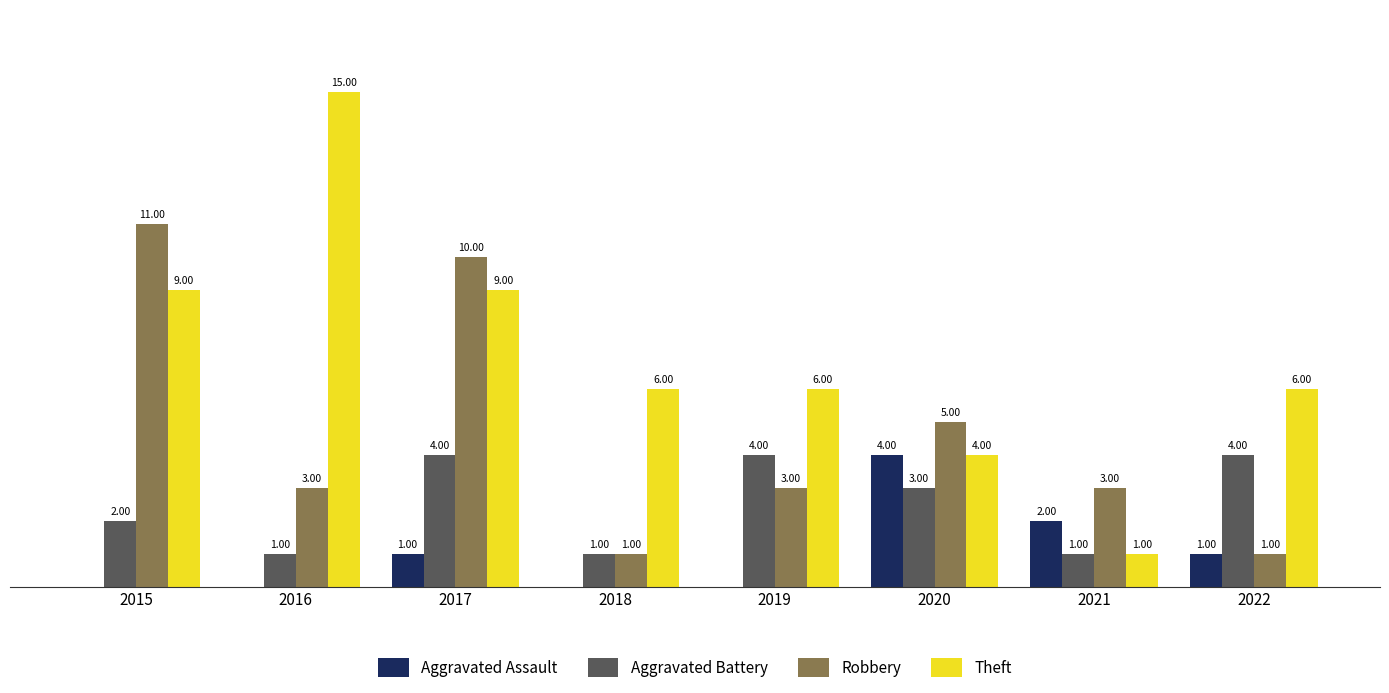

Between 2019 and 2022, which series saw the biggest shift?

Robbery